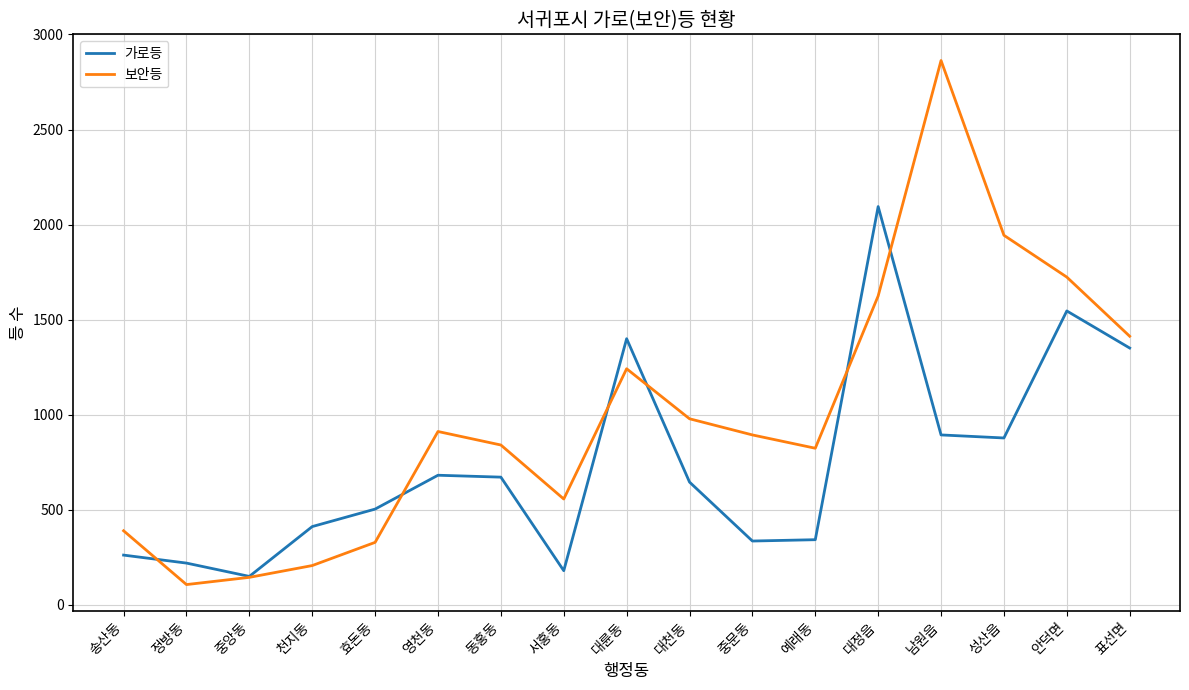

List the series in order of their overall mean, highest first.

보안등, 가로등